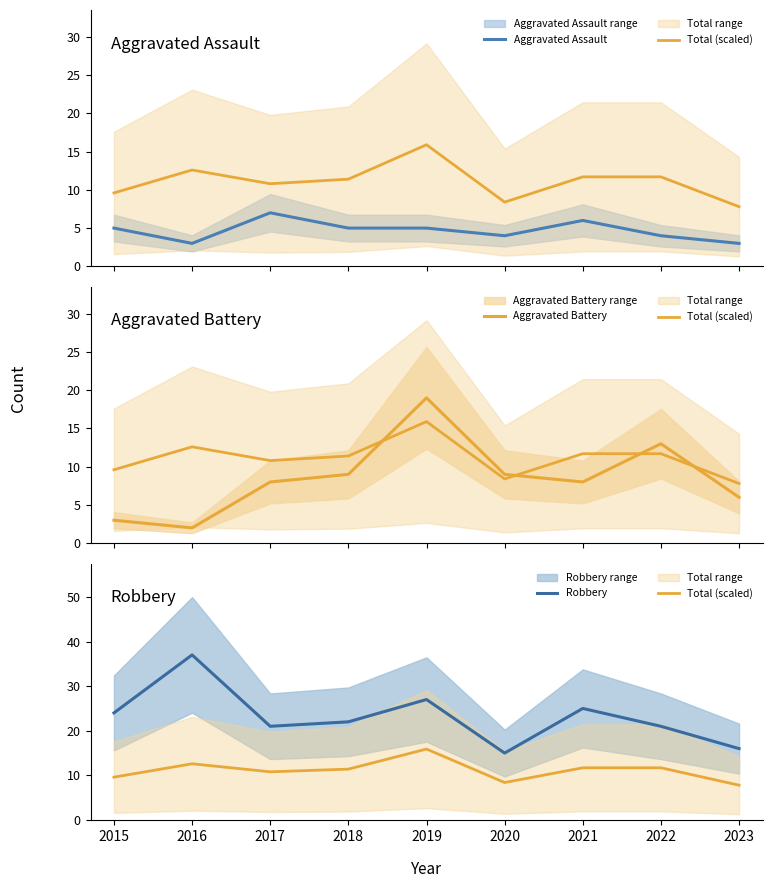

Which series has the largest total across all categories?

Robbery